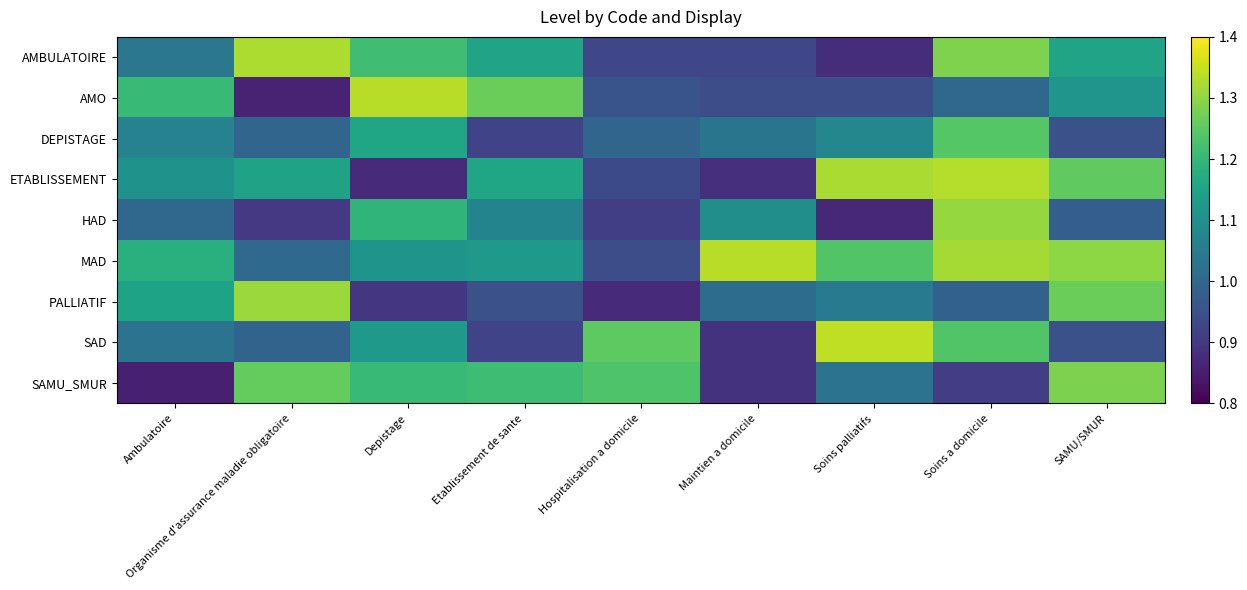

List the series in order of their peak value, highest first.

SAD, AMO, MAD, ETABLISSEMENT, AMBULATOIRE, PALLIATIF, HAD, SAMU_SMUR, DEPISTAGE